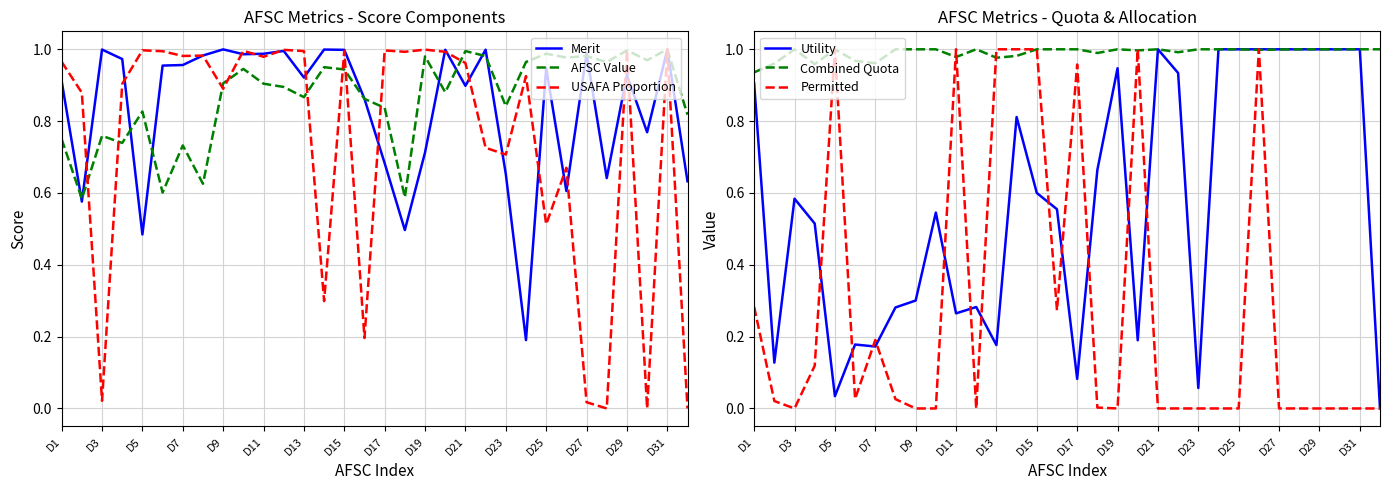

The Merit series shows 1.2 at D1. True or false?

False